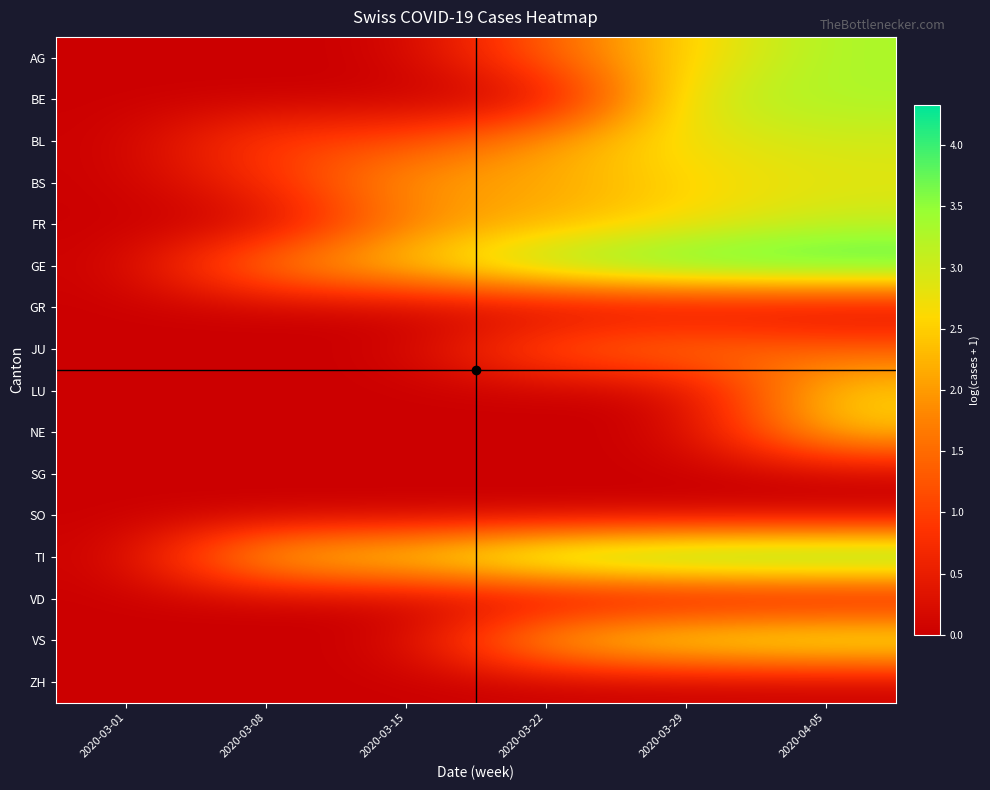

Reading left to right, list all the values displayed in this chart.

AG: 2020-03-01=0.0	2020-03-08=0.0	2020-03-15=0.0	2020-03-22=1.4	2020-03-29=2.6	2020-04-05=3.3
BE: 2020-03-01=0.0	2020-03-08=0.0	2020-03-15=0.0	2020-03-22=0.0	2020-03-29=3.1	2020-04-05=3.3
BL: 2020-03-01=0.0	2020-03-08=1.1	2020-03-15=1.1	2020-03-22=2.1	2020-03-29=2.8	2020-04-05=3.0
BS: 2020-03-01=0.0	2020-03-08=0.7	2020-03-15=2.1	2020-03-22=2.1	2020-03-29=2.6	2020-04-05=2.8
FR: 2020-03-01=0.0	2020-03-08=0.0	2020-03-15=1.8	2020-03-22=2.2	2020-03-29=2.6	2020-04-05=3.1
GE: 2020-03-01=0.0	2020-03-08=1.9	2020-03-15=2.6	2020-03-22=3.6	2020-03-29=4.1	2020-04-05=4.2
GR: 2020-03-01=0.0	2020-03-08=0.0	2020-03-15=0.0	2020-03-22=0.0	2020-03-29=0.0	2020-04-05=0.0
JU: 2020-03-01=0.0	2020-03-08=0.0	2020-03-15=0.0	2020-03-22=1.4	2020-03-29=1.8	2020-04-05=1.4
LU: 2020-03-01=0.0	2020-03-08=0.0	2020-03-15=0.0	2020-03-22=0.0	2020-03-29=0.0	2020-04-05=2.6
NE: 2020-03-01=0.0	2020-03-08=0.0	2020-03-15=0.0	2020-03-22=0.0	2020-03-29=0.0	2020-04-05=2.5
SG: 2020-03-01=0.0	2020-03-08=0.0	2020-03-15=0.0	2020-03-22=0.0	2020-03-29=0.0	2020-04-05=0.0
SO: 2020-03-01=0.0	2020-03-08=0.0	2020-03-15=0.0	2020-03-22=0.0	2020-03-29=0.0	2020-04-05=0.0
TI: 2020-03-01=0.0	2020-03-08=2.6	2020-03-15=2.8	2020-03-22=3.9	2020-03-29=4.2	2020-04-05=4.3
VD: 2020-03-01=0.0	2020-03-08=0.0	2020-03-15=0.0	2020-03-22=0.0	2020-03-29=0.0	2020-04-05=0.0
VS: 2020-03-01=0.0	2020-03-08=0.0	2020-03-15=0.0	2020-03-22=2.5	2020-03-29=3.1	2020-04-05=3.4
ZH: 2020-03-01=0.0	2020-03-08=0.0	2020-03-15=0.0	2020-03-22=0.0	2020-03-29=0.0	2020-04-05=0.0